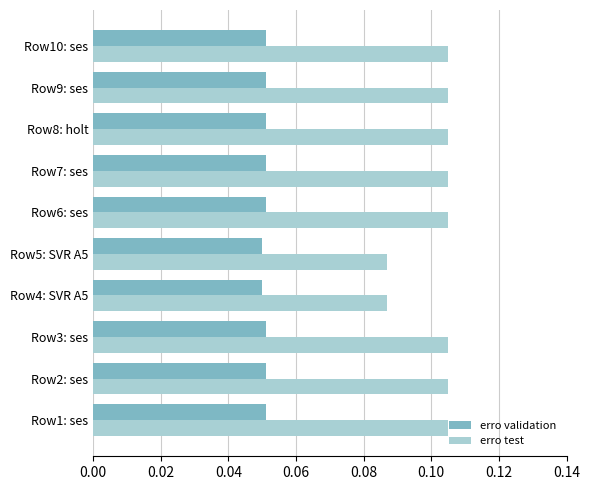

Count the erro test values in the range 0 to 1.

10